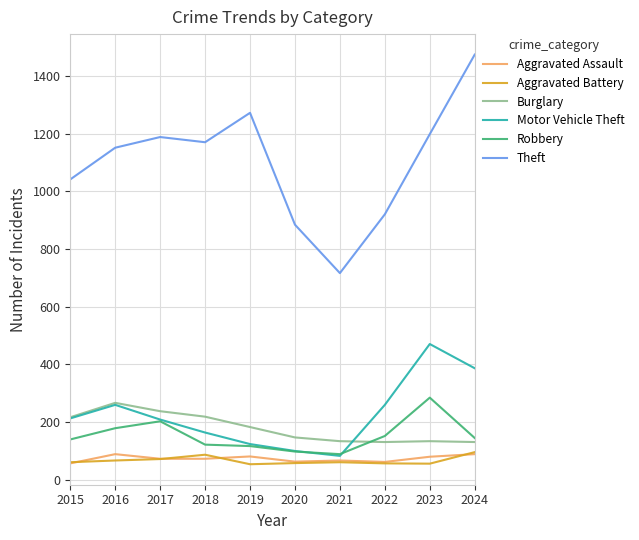

What are all the series names shown in the legend?

Aggravated Assault, Aggravated Battery, Burglary, Motor Vehicle Theft, Robbery, Theft